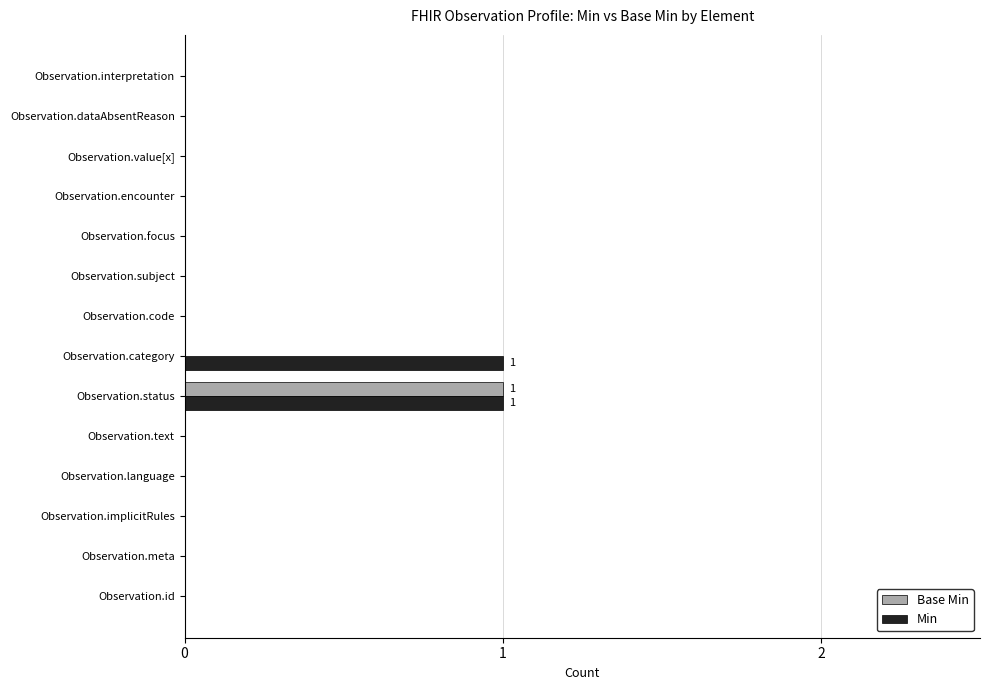

True or false: Base Min has a value of 0 at Observation.category.

True